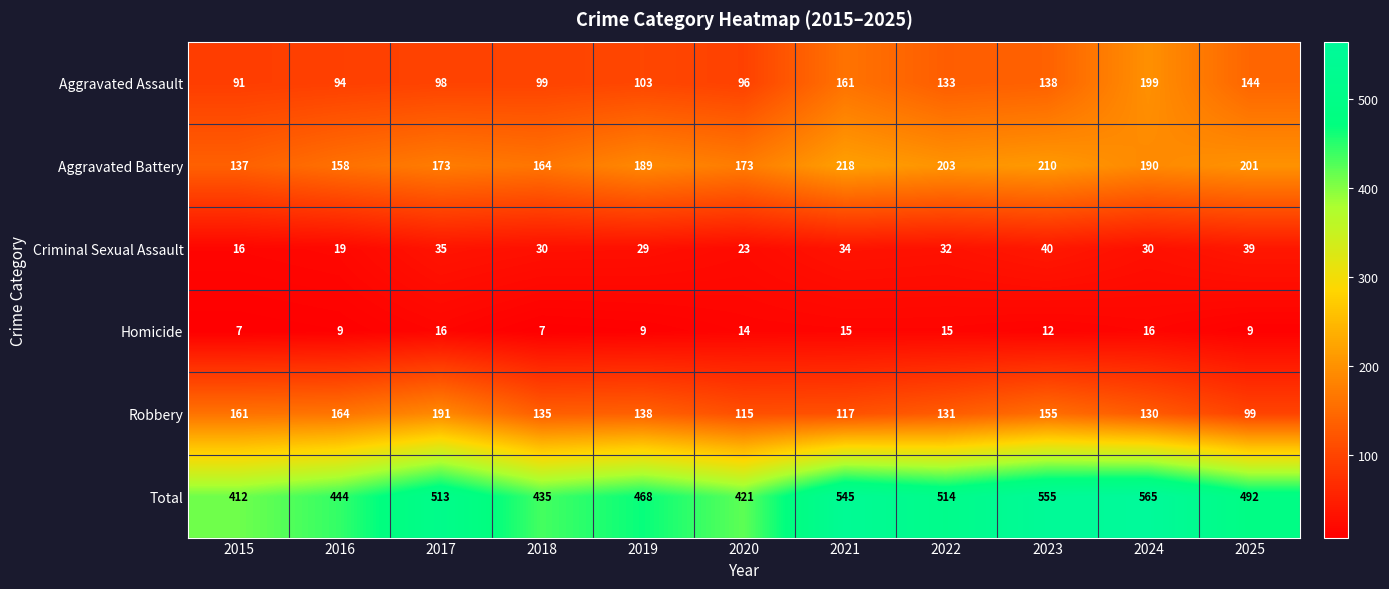

Which series has the largest total across all categories?

Total